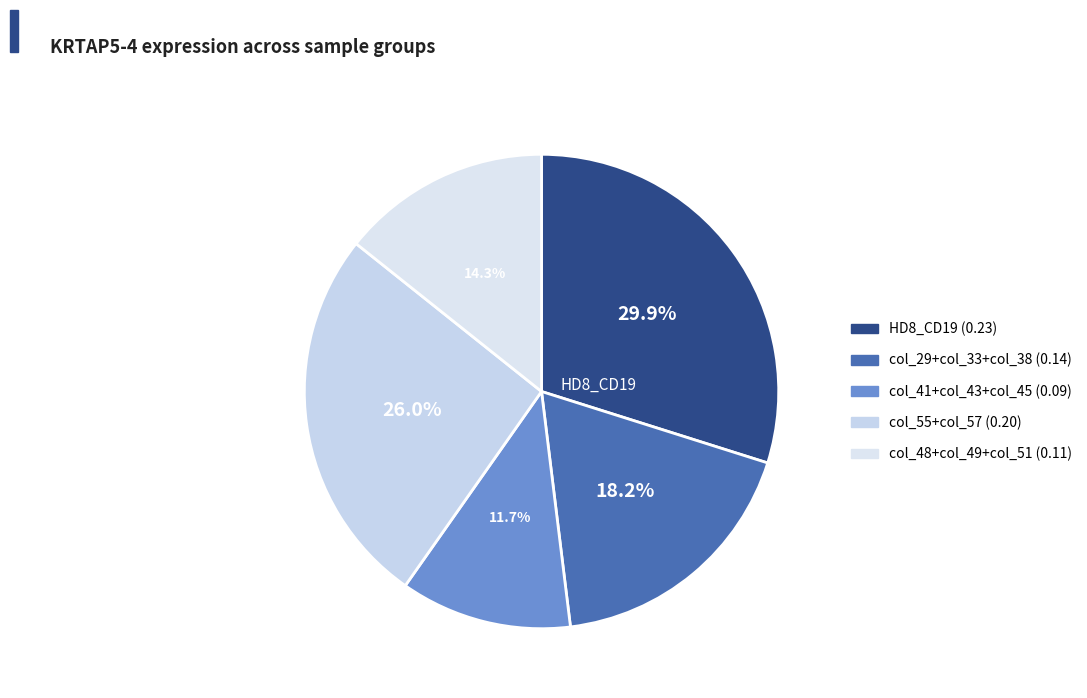

How many segments does this pie chart have?

5